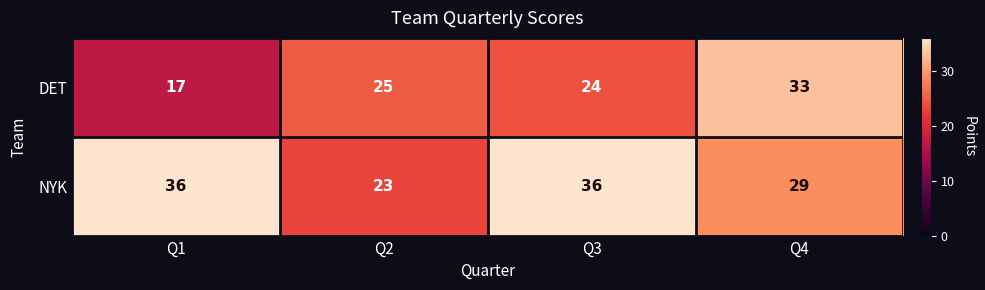

Which series has the widest spread of values?

DET